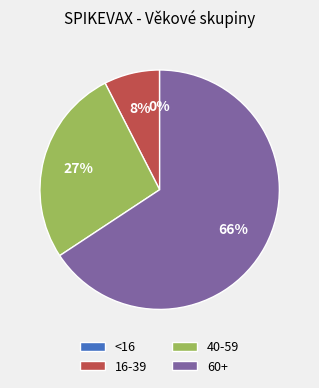

Is there any slice that represents more than half of the pie?

Yes